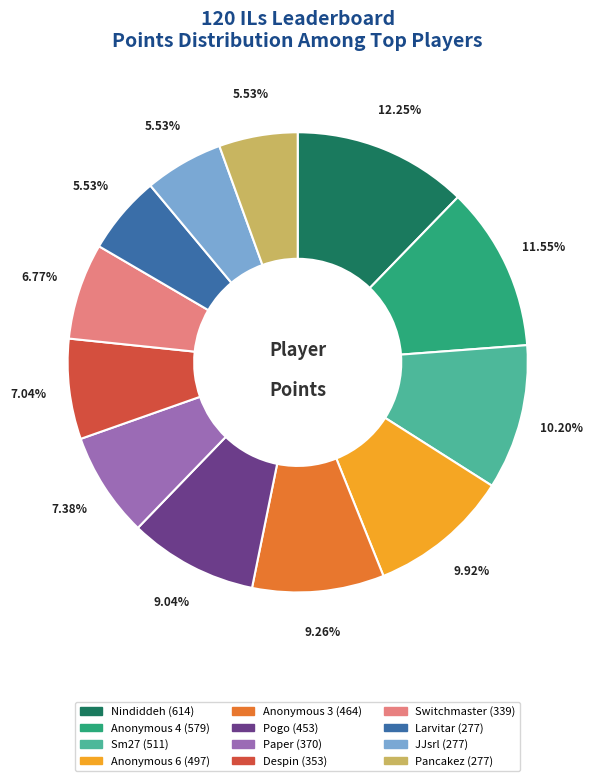

Is JJsrl the majority of the pie?

No